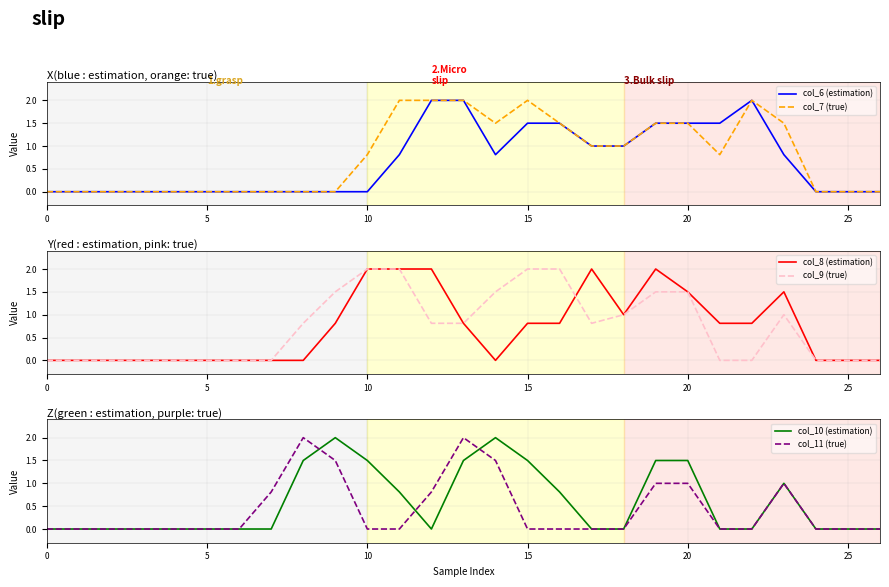

What is the total value across all series at 14?

7.3